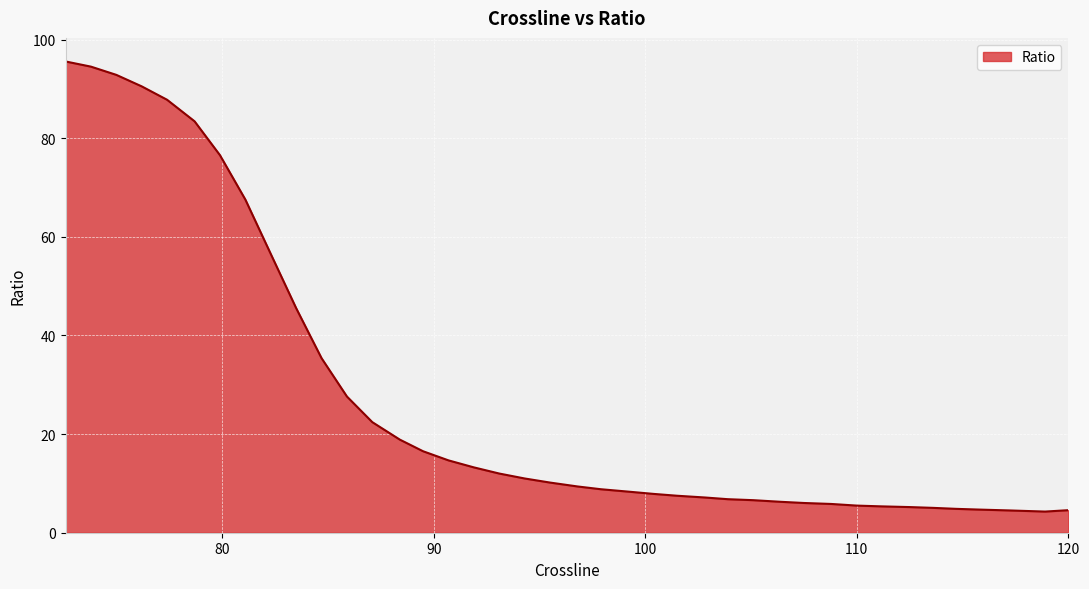

What is the change in value from 111.2 to 75?

+87.5